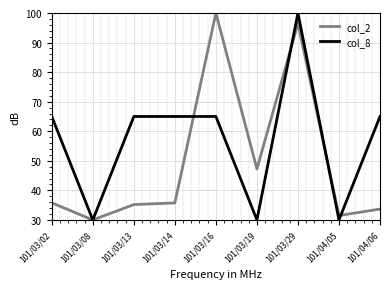

What is the spread (max minus min) of values at 101/04/05?

1.5